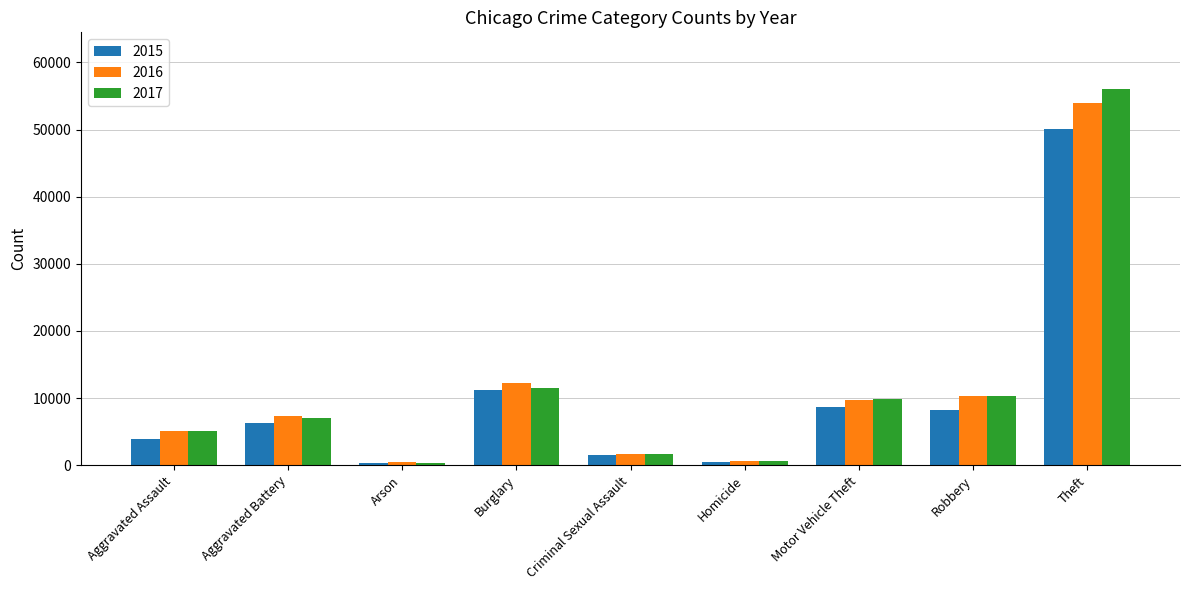

Which label corresponds to the largest value in the chart?

Theft